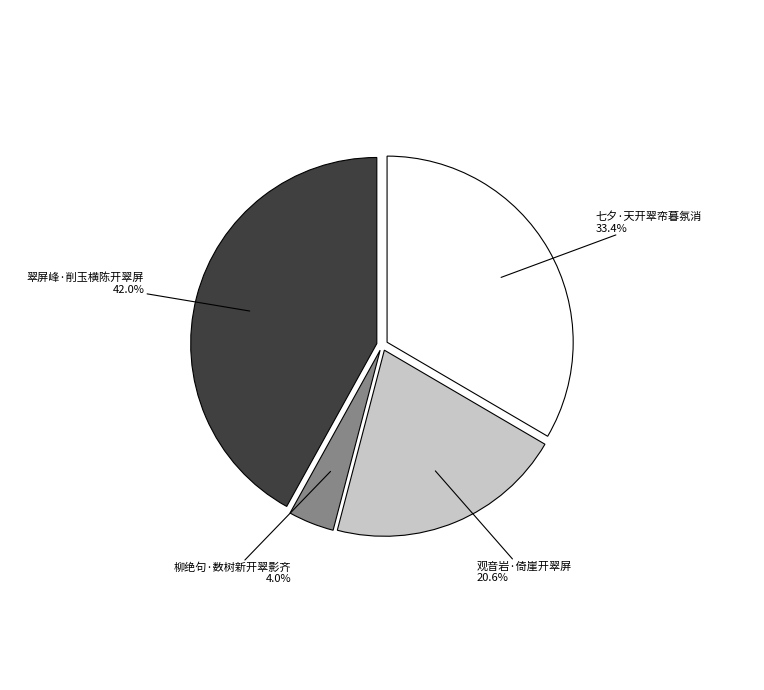

To the nearest percent, what is the average slice percentage?

25%